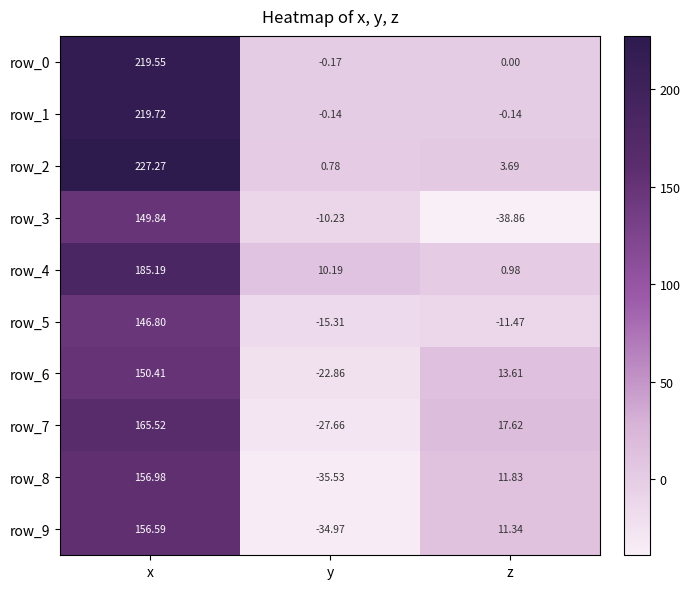

Where is row_3 nearest to the value 55?

y